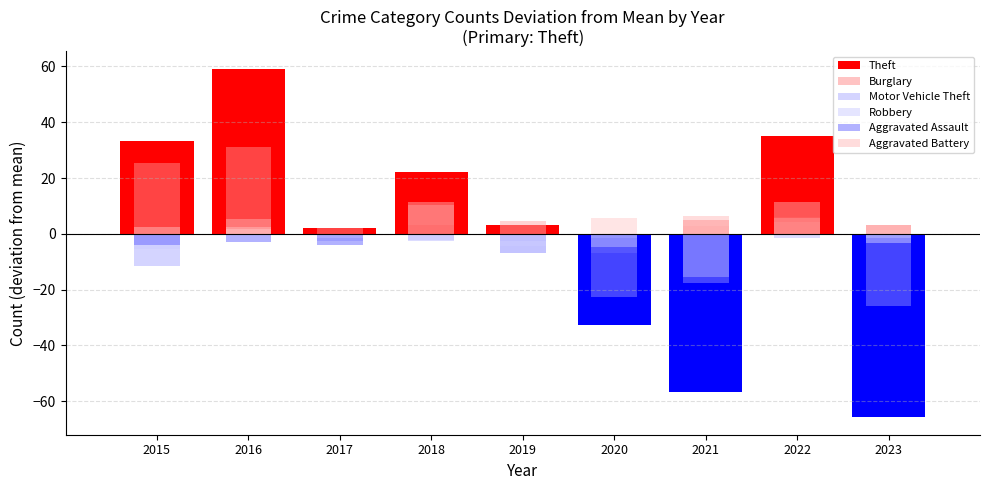

Reading right to left, transcribe all the data shown in this chart.

Theft: 2023=-65.8	2022=35.2	2021=-56.8	2020=-32.8	2019=3.2	2018=22.2	2017=2.2	2016=59.2	2015=33.2
Burglary: 2023=-25.8	2022=4.2	2021=-17.8	2020=-22.8	2019=-6.8	2018=10.2	2017=2.2	2016=31.2	2015=25.2
Motor Vehicle Theft: 2023=-1.6	2022=11.4	2021=-15.6	2020=-1.6	2019=4.4	2018=11.4	2017=-2.6	2016=5.4	2015=-11.6
Robbery: 2023=-3.3	2022=5.7	2021=2.7	2020=5.7	2019=-4.3	2018=-2.3	2017=-0.3	2016=1.7	2015=-5.3
Aggravated Assault: 2023=3.1	2022=6.1	2021=5.1	2020=-6.9	2019=0.1	2018=3.1	2017=-3.9	2016=-2.9	2015=-3.9
Aggravated Battery: 2023=1.4	2022=-1.6	2021=6.4	2020=-4.6	2019=-2.6	2018=-2.6	2017=-1.6	2016=2.4	2015=2.4